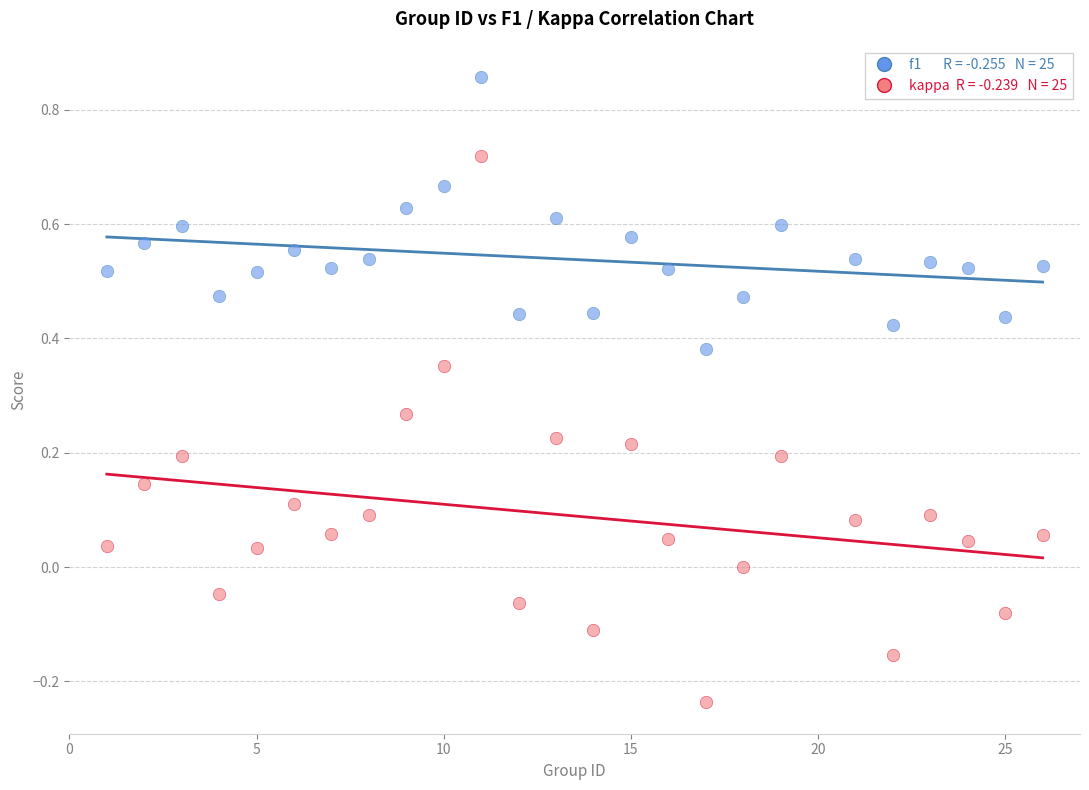

Across all data points, what is the range of X values (max minus min)?

25.0